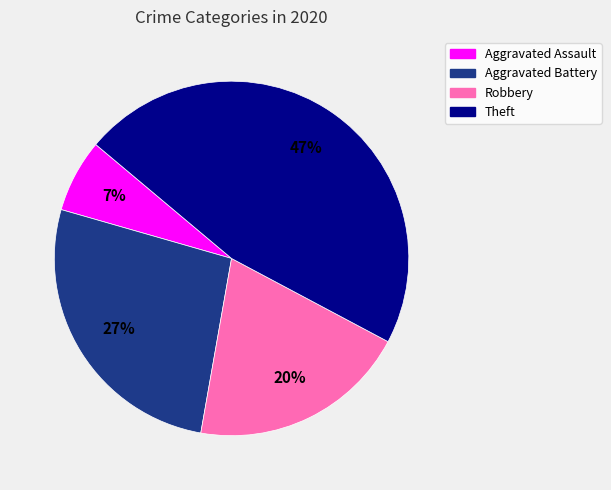

Is it true that Aggravated Battery is 27% of the pie?

True